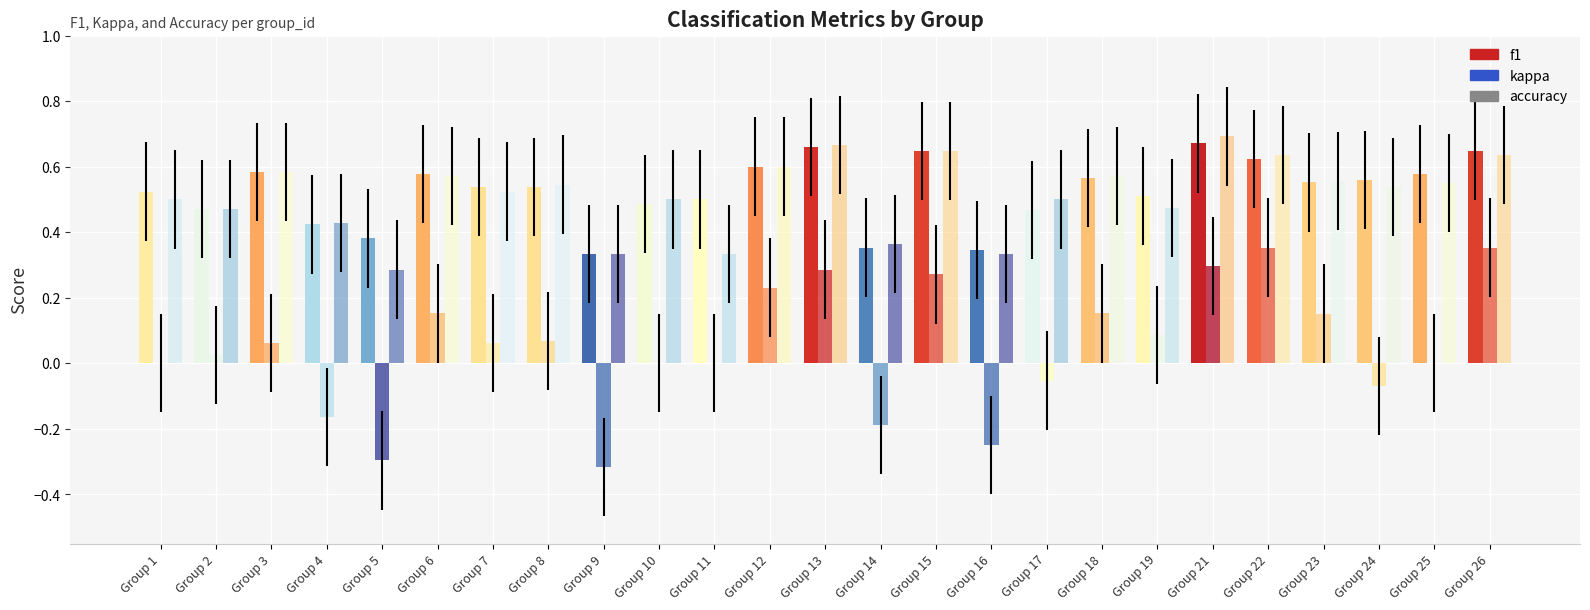

How many groups of bars are there?

25